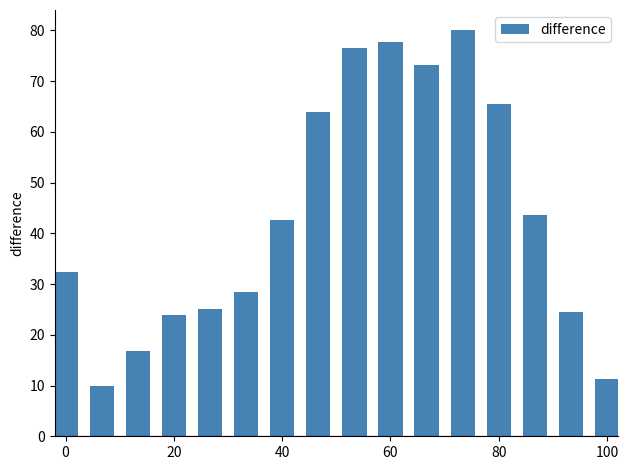

What is the sum of all values?

695.2